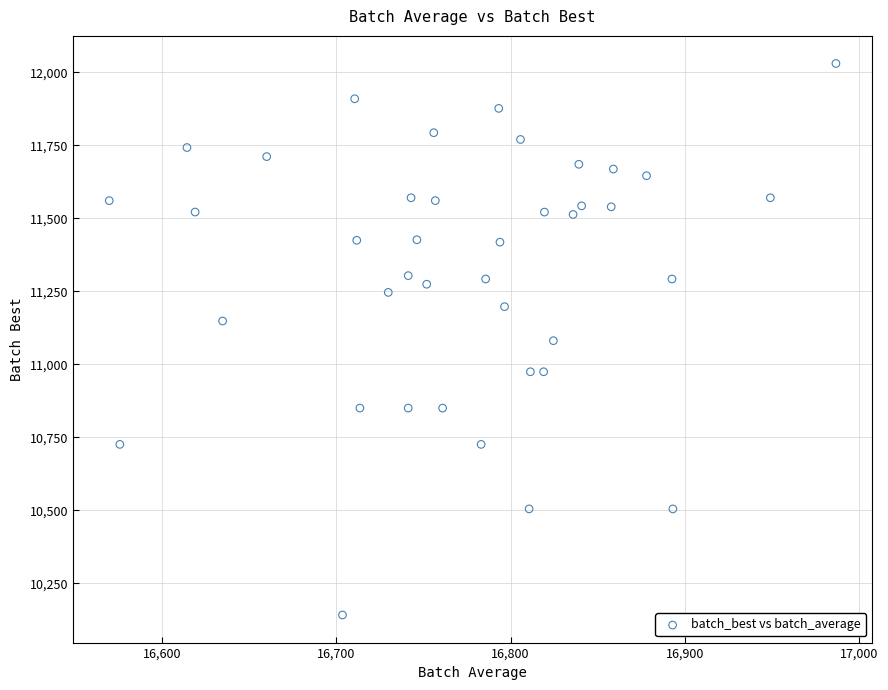

What is the range of Y values (max minus min)?

1888.7